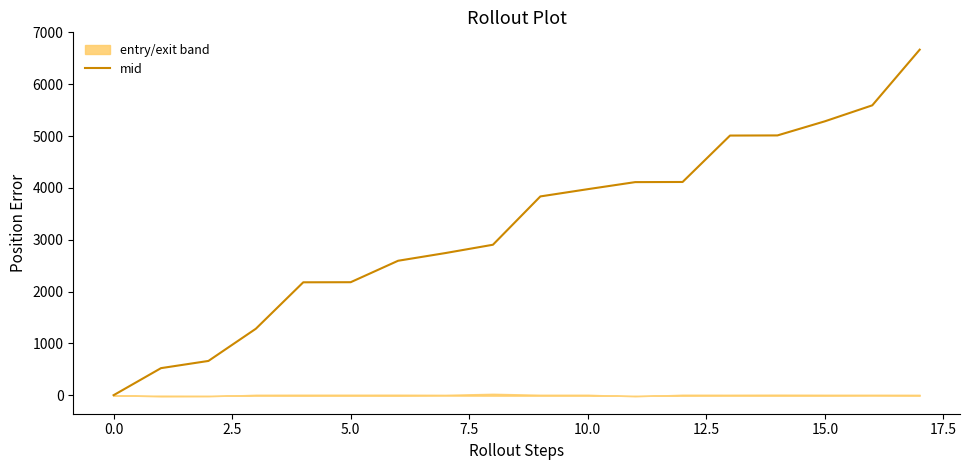

What is the maximum value for mid?

6666.1